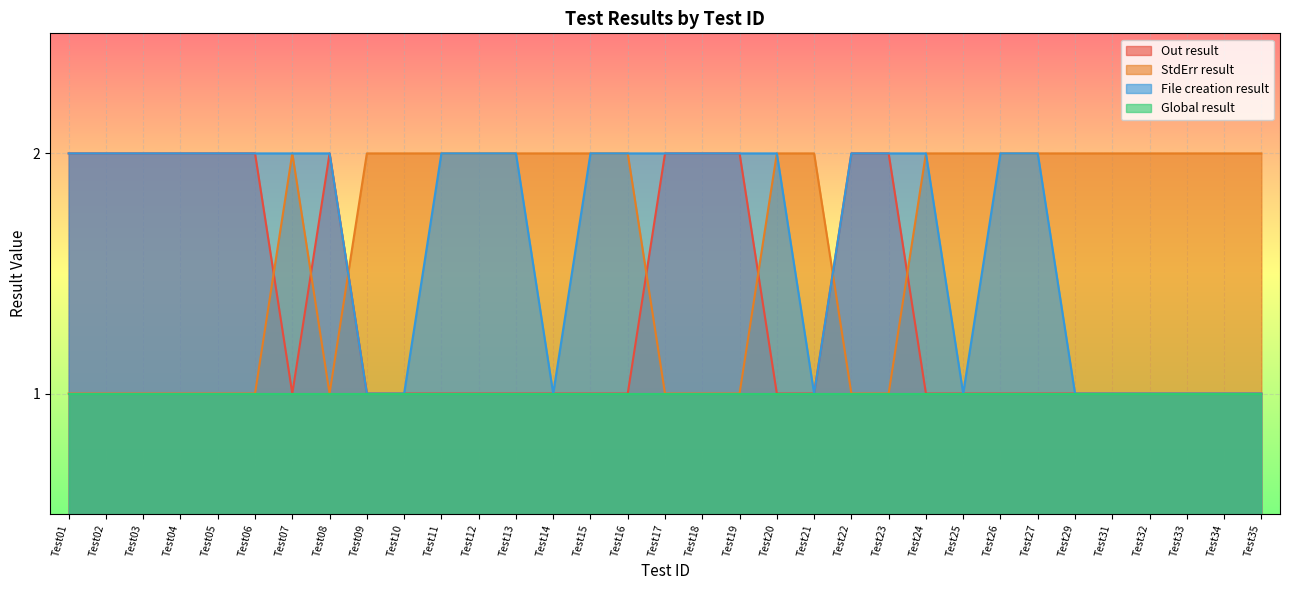

What is the difference between the Out result values at Test07 and Test23?

1